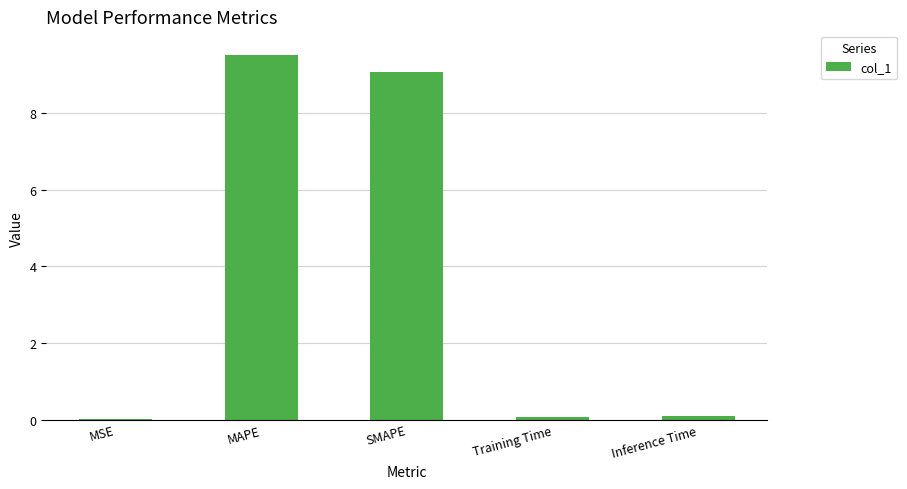

Which category has the highest value across all series?

MAPE